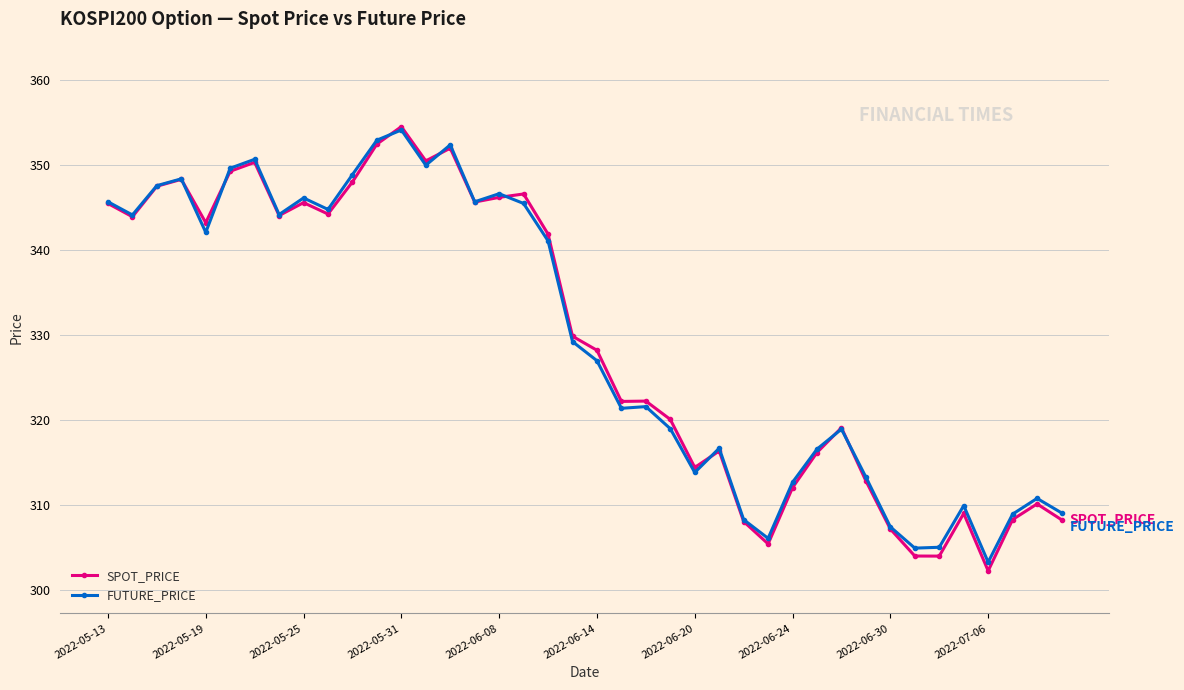

In SPOT_PRICE, how many points are higher than both neighbors (excluding endpoints)?

11